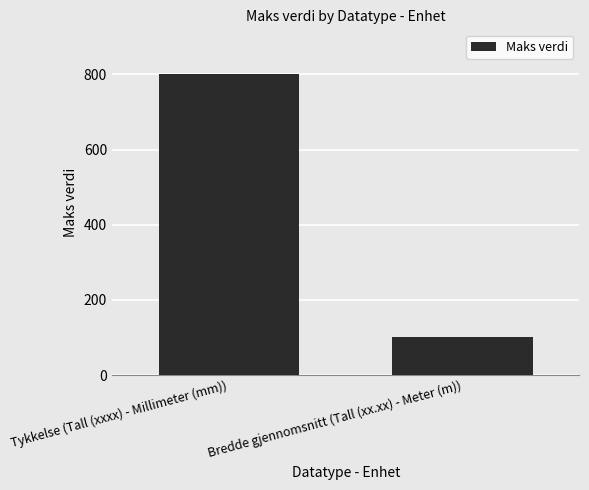

What is the minimum value shown in the chart?

100.0